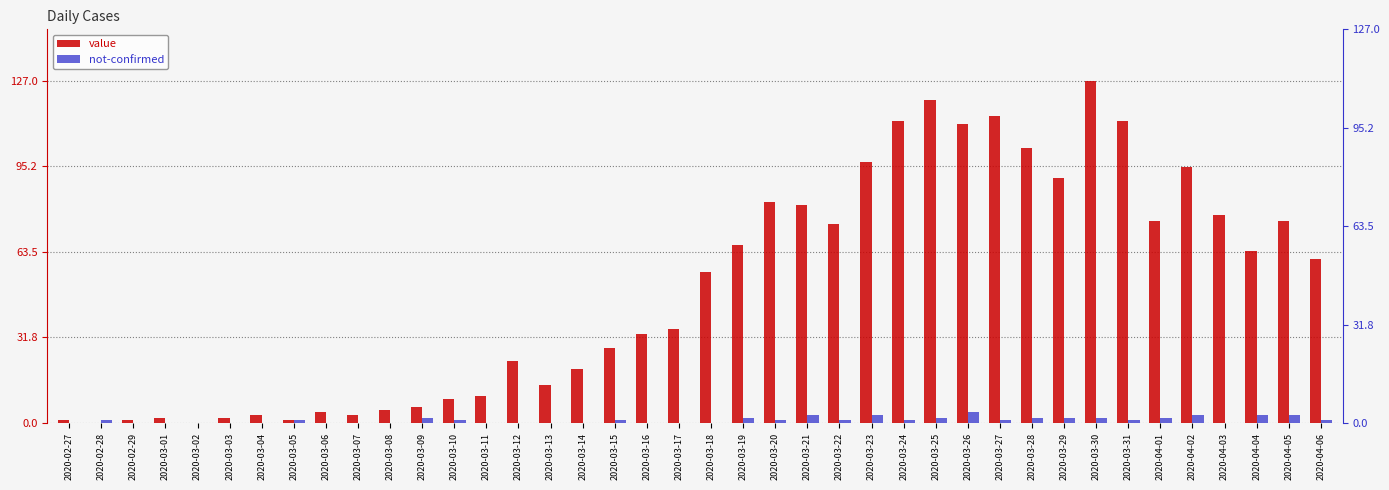

Reading left to right, what are all the values shown in this chart?

value: 2020-02-27=1	2020-02-28=0	2020-02-29=1	2020-03-01=2	2020-03-02=0	2020-03-03=2	2020-03-04=3	2020-03-05=1	2020-03-06=4	2020-03-07=3	2020-03-08=5	2020-03-09=6	2020-03-10=9	2020-03-11=10	2020-03-12=23	2020-03-13=14	2020-03-14=20	2020-03-15=28	2020-03-16=33	2020-03-17=35	2020-03-18=56	2020-03-19=66	2020-03-20=82	2020-03-21=81	2020-03-22=74	2020-03-23=97	2020-03-24=112	2020-03-25=120	2020-03-26=111	2020-03-27=114	2020-03-28=102	2020-03-29=91	2020-03-30=127	2020-03-31=112	2020-04-01=75	2020-04-02=95	2020-04-03=77	2020-04-04=64	2020-04-05=75	2020-04-06=61
not-confirmed: 2020-02-27=0	2020-02-28=1	2020-02-29=0	2020-03-01=0	2020-03-02=0	2020-03-03=0	2020-03-04=0	2020-03-05=1	2020-03-06=0	2020-03-07=0	2020-03-08=0	2020-03-09=2	2020-03-10=1	2020-03-11=0	2020-03-12=0	2020-03-13=0	2020-03-14=0	2020-03-15=1	2020-03-16=0	2020-03-17=0	2020-03-18=0	2020-03-19=2	2020-03-20=1	2020-03-21=3	2020-03-22=1	2020-03-23=3	2020-03-24=1	2020-03-25=2	2020-03-26=4	2020-03-27=1	2020-03-28=2	2020-03-29=2	2020-03-30=2	2020-03-31=1	2020-04-01=2	2020-04-02=3	2020-04-03=0	2020-04-04=3	2020-04-05=3	2020-04-06=1